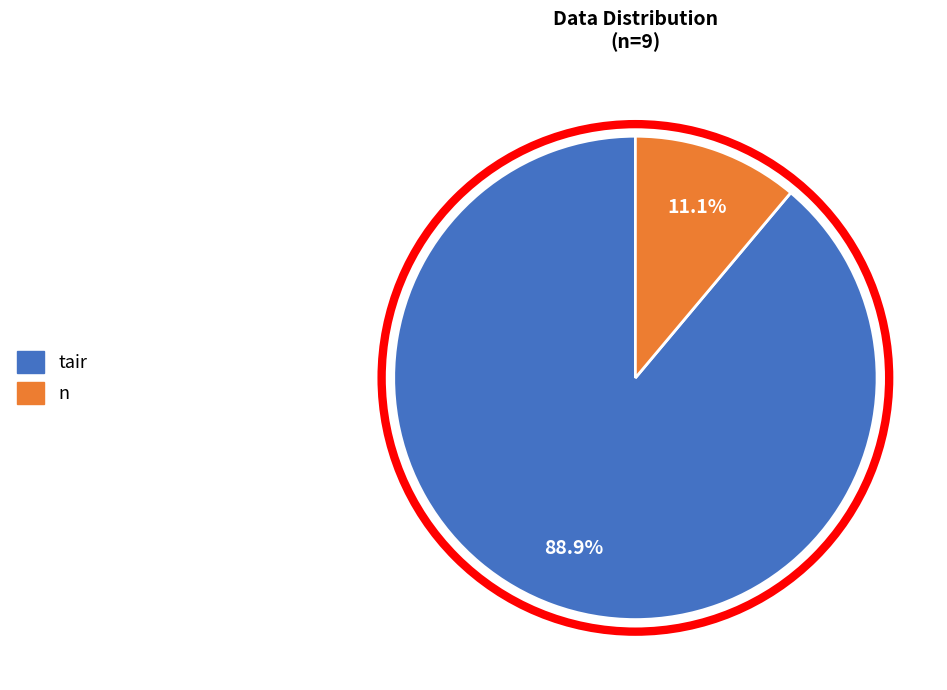

What percentage is the tair slice, to the nearest percent?

89%